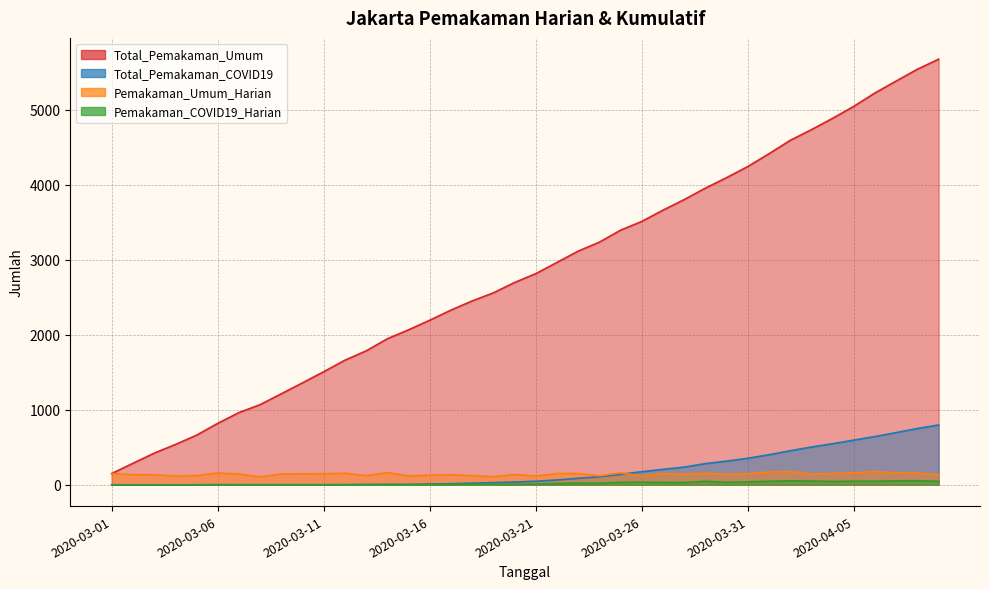

True or false: Pemakaman_COVID19_Harian and Total_Pemakaman_COVID19 intersect in this chart.

False